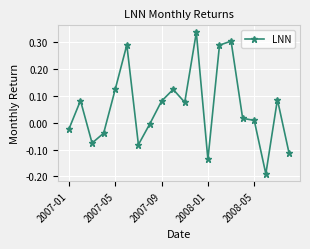

What is the sum of all values?

1.1